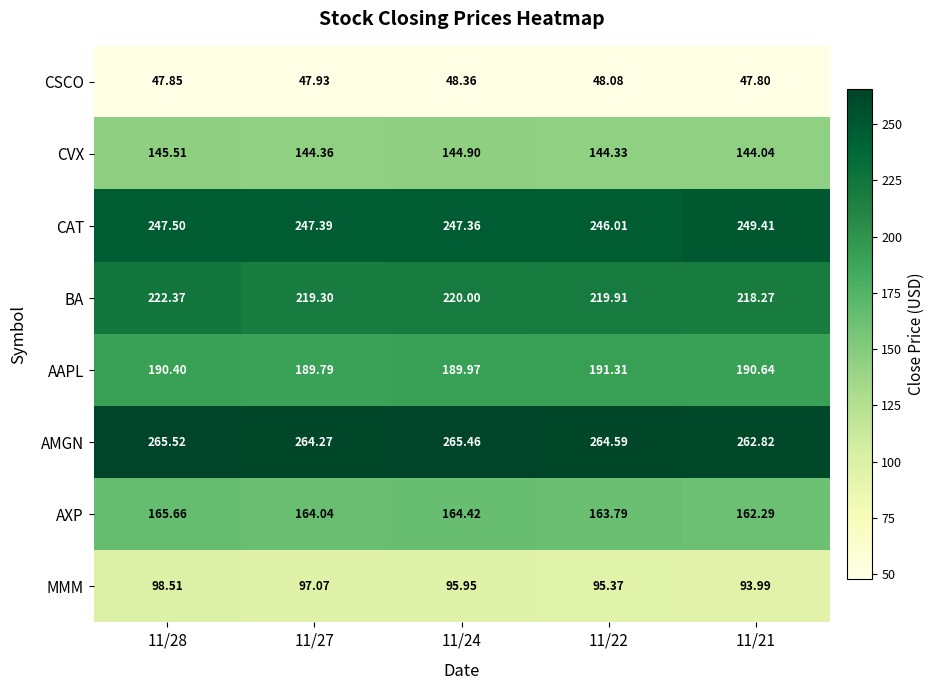

Which label corresponds to the largest value in the chart?

11/28